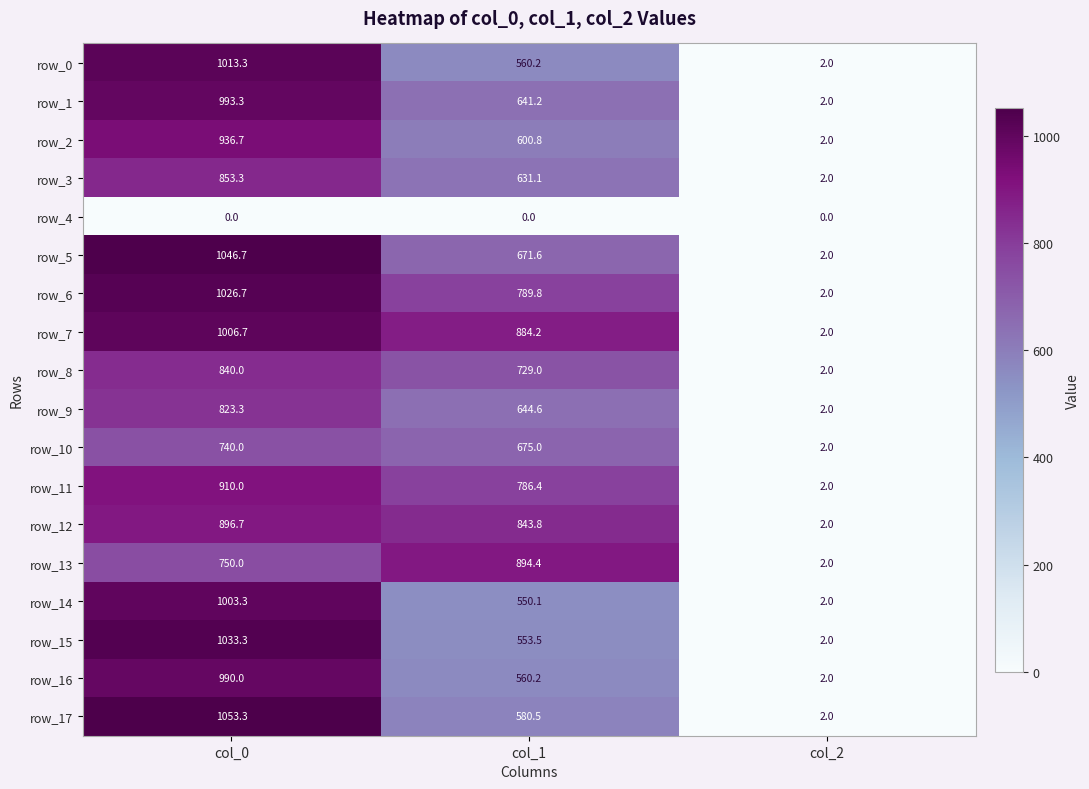

Which series changed the most between col_0 and col_2?

row_17